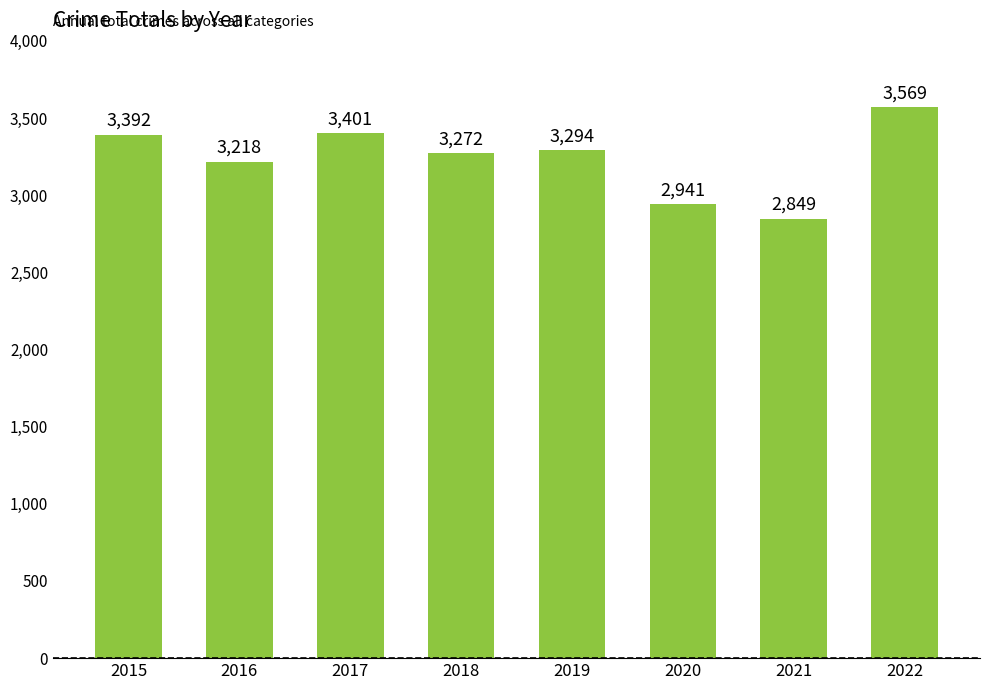

Read the value at 2015.

3392